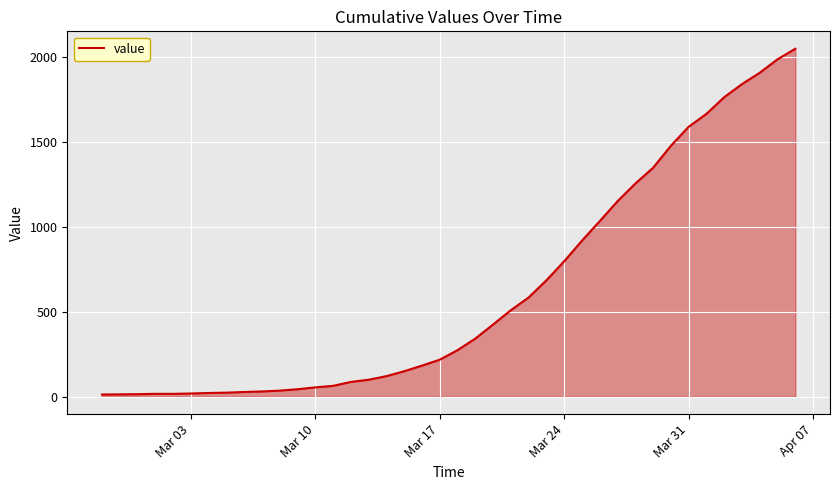

What is the greatest value displayed?

2047